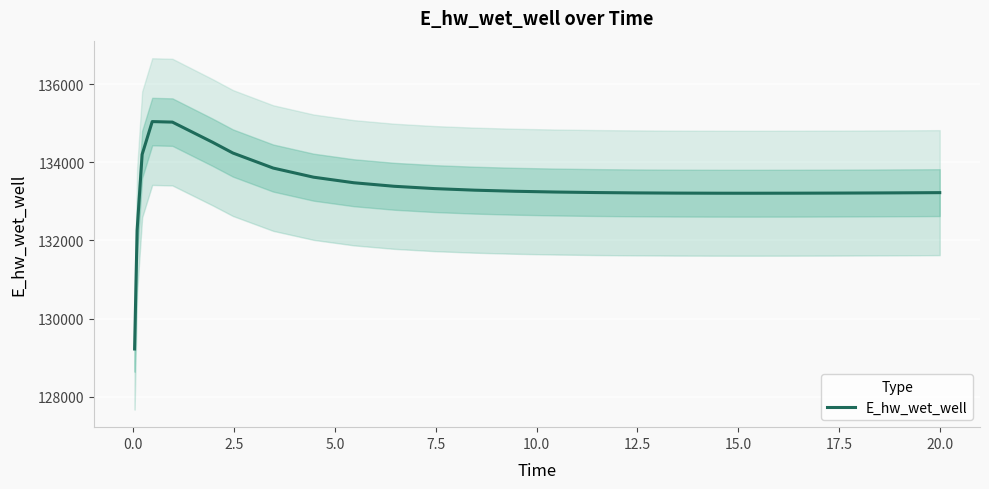

Count the number of values greater than 133238.

13